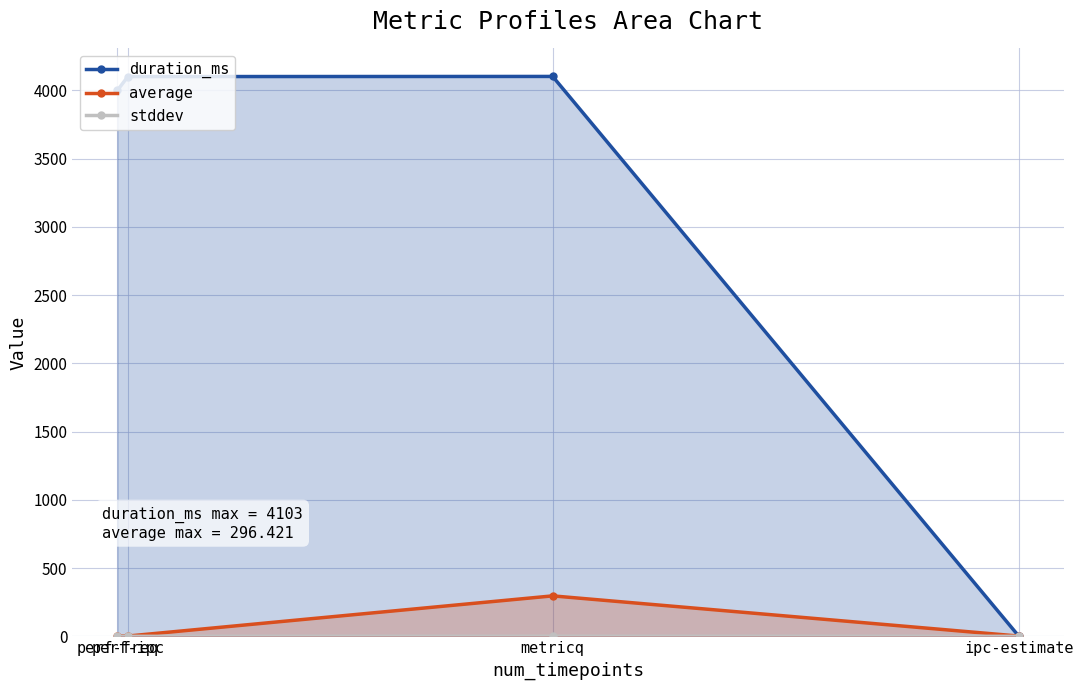

At which category is the sum across all series the highest?

metricq